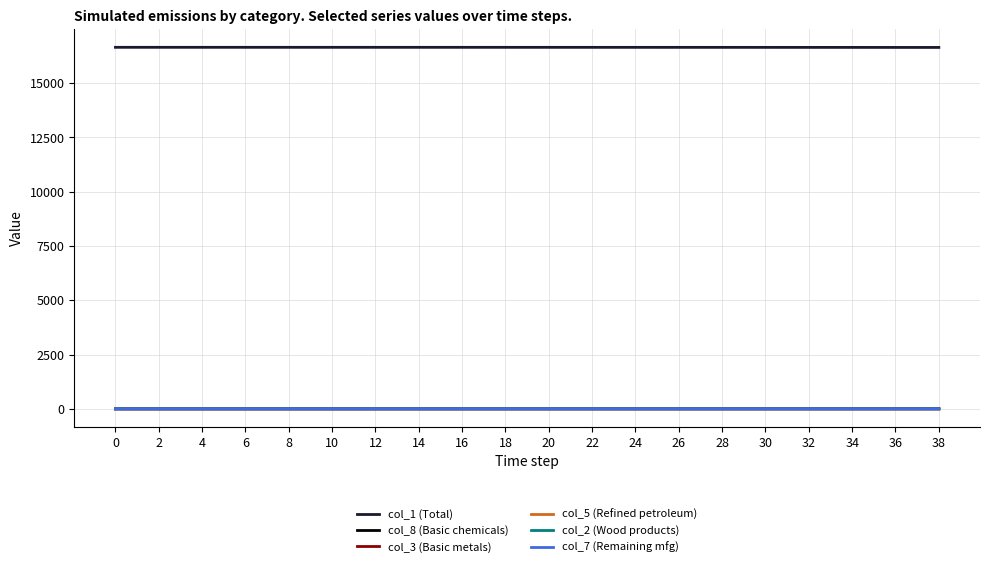

True or false: col_3 (Basic metals) and col_1 (Total) cross at least once.

False